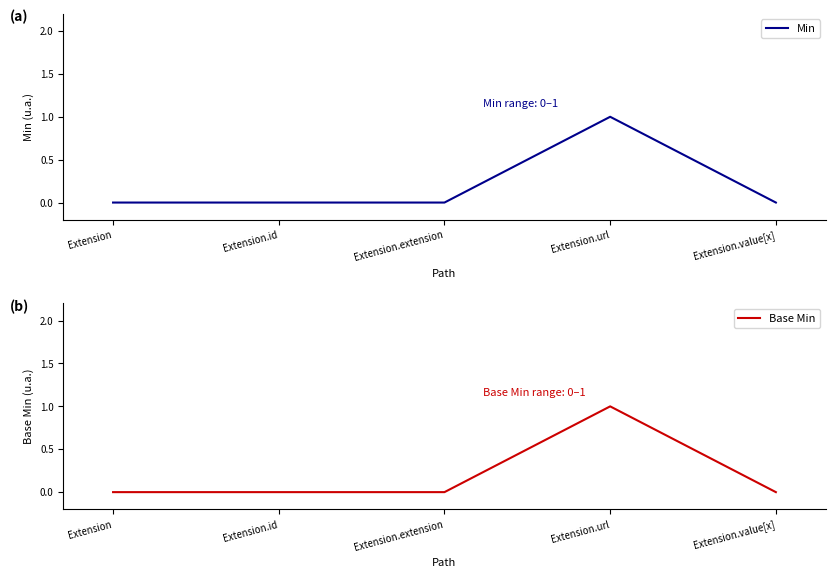

In Min, how many points are higher than both neighbors (excluding endpoints)?

1